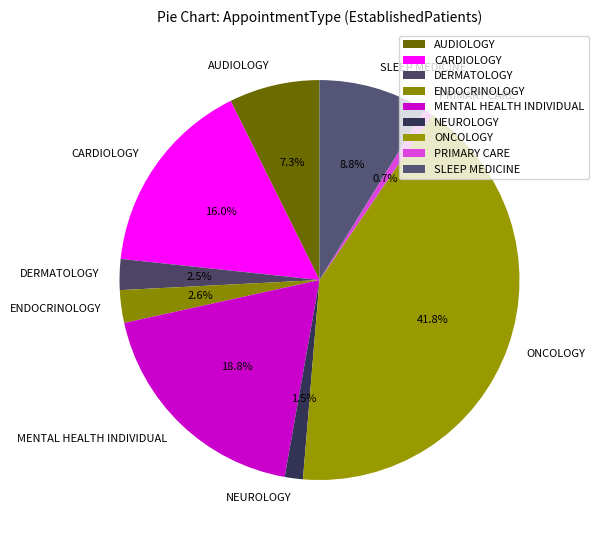

Which has a higher value, MENTAL HEALTH INDIVIDUAL or DERMATOLOGY?

MENTAL HEALTH INDIVIDUAL